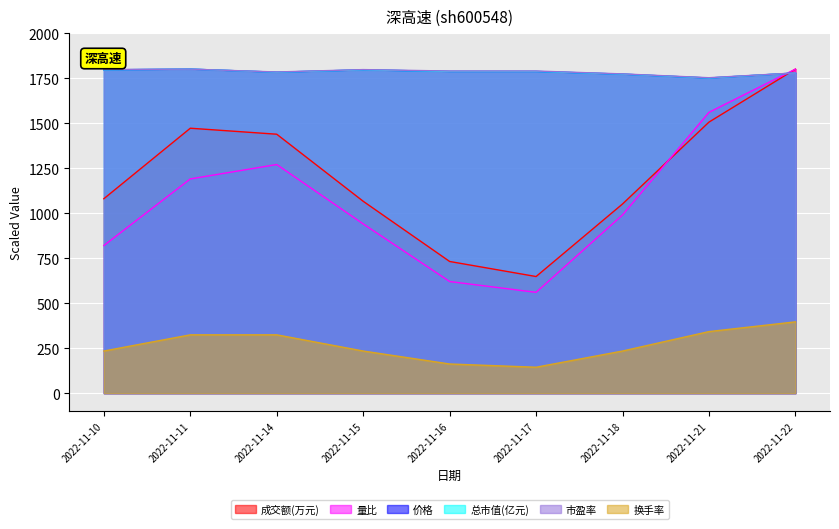

Rank the categories by 量比 value from lowest to highest.

2022-11-17, 2022-11-16, 2022-11-10, 2022-11-15, 2022-11-18, 2022-11-11, 2022-11-14, 2022-11-21, 2022-11-22